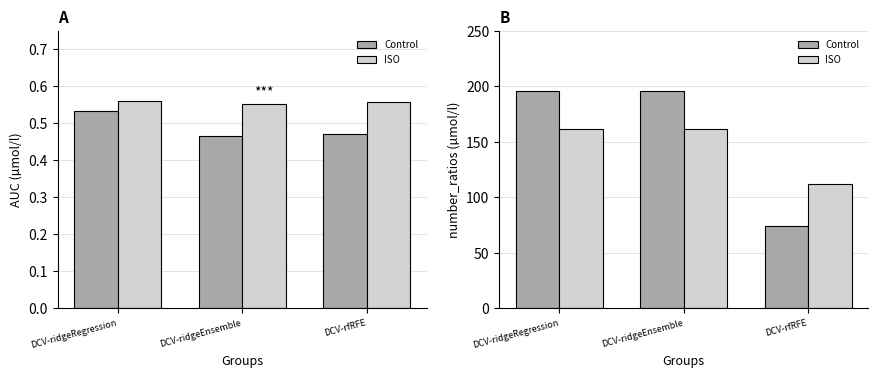

How many data points in Fold2 are less than 162?

1